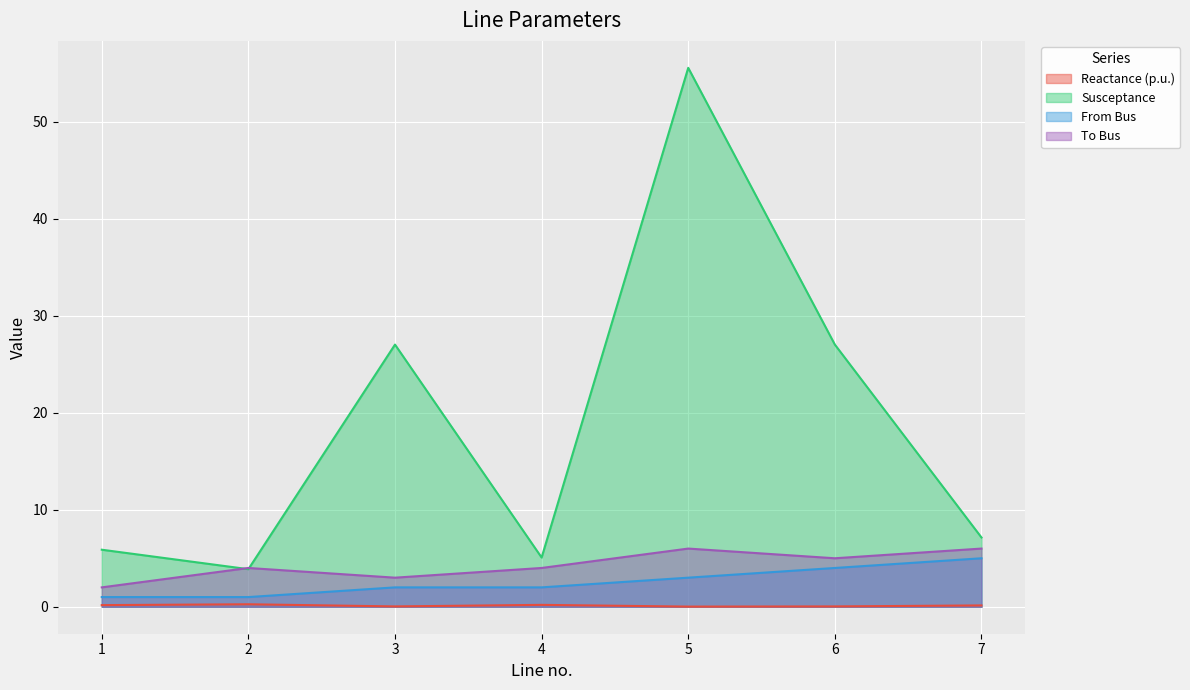

Does the chart display data point markers on the line(s)?

No